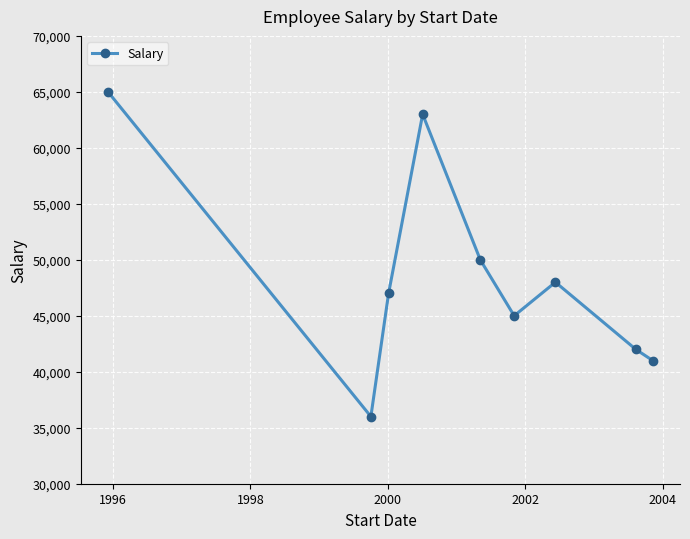

What is the difference between the second highest and minimum values?

27000